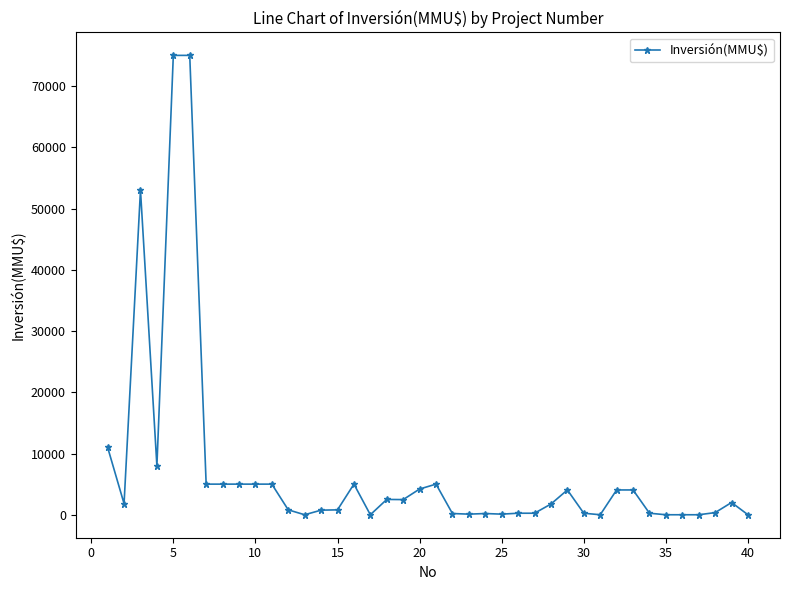

What is the difference between the second highest and second lowest values?

75000